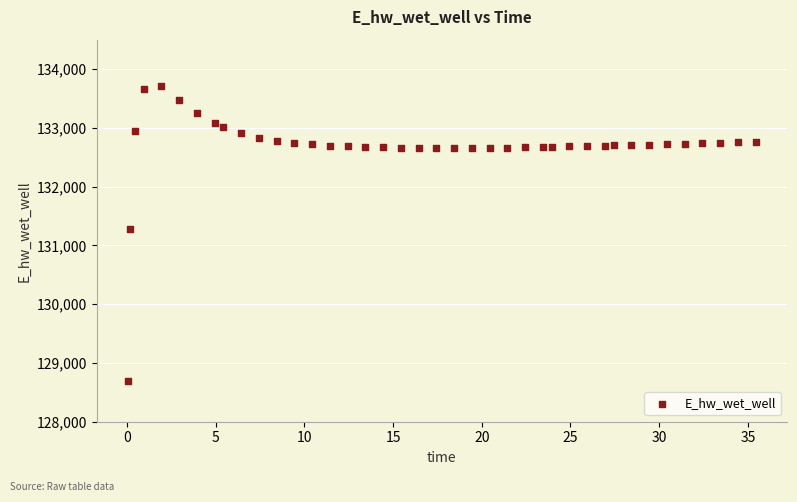

What is the range of Y values (max minus min)?

5017.5